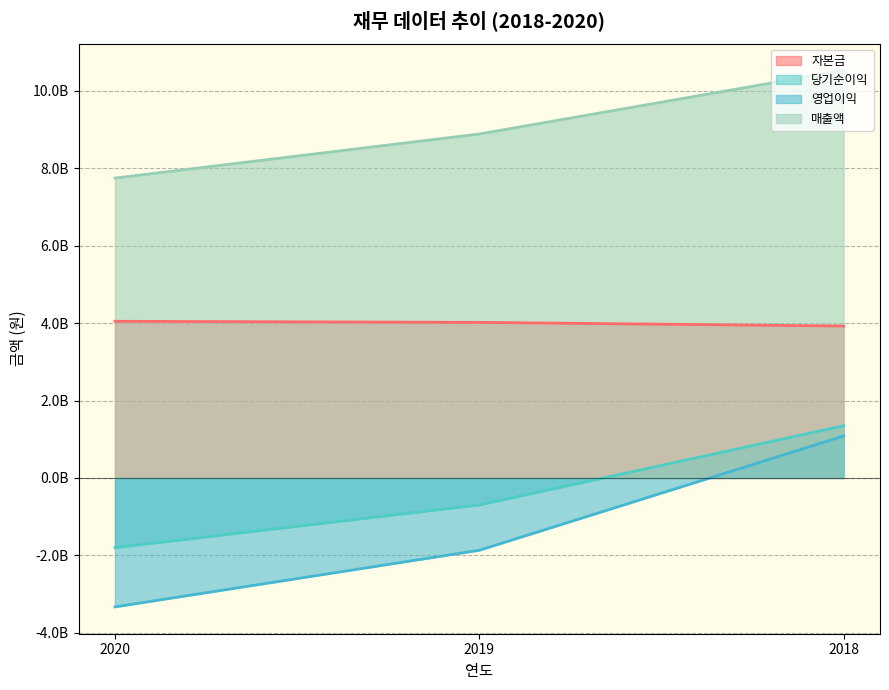

What is the sum of the 당기순이익 values at 2020 and 2018?

-452122337